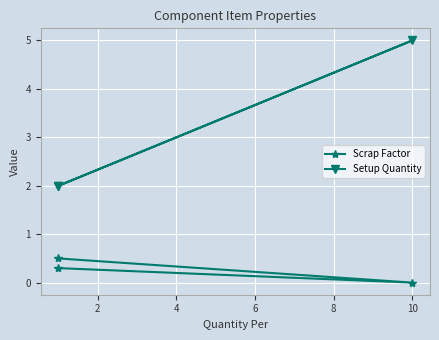

What is the total value across all series at 10?

5.0